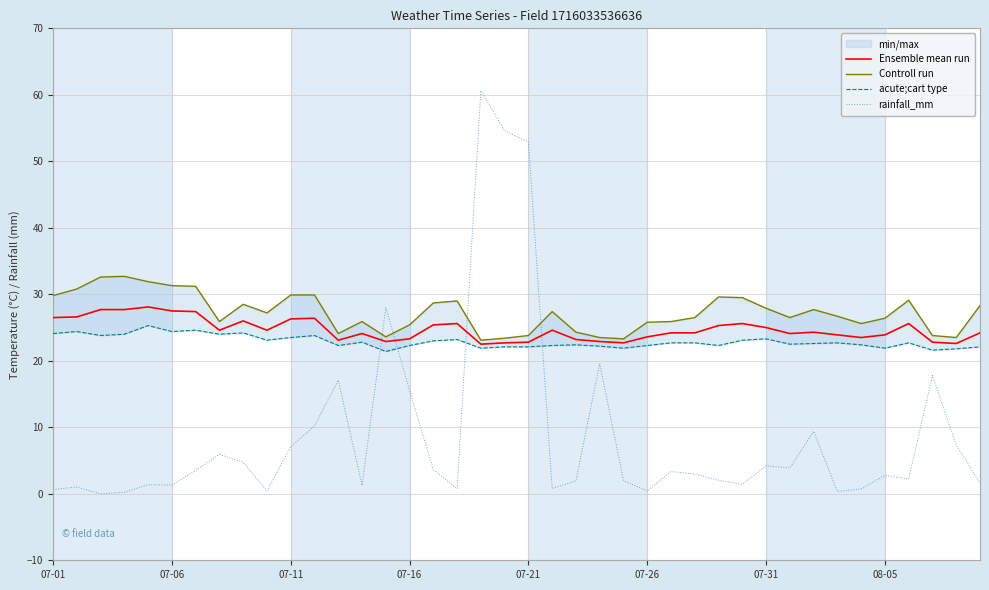

What is the sum of all acute;cart type values?

915.8